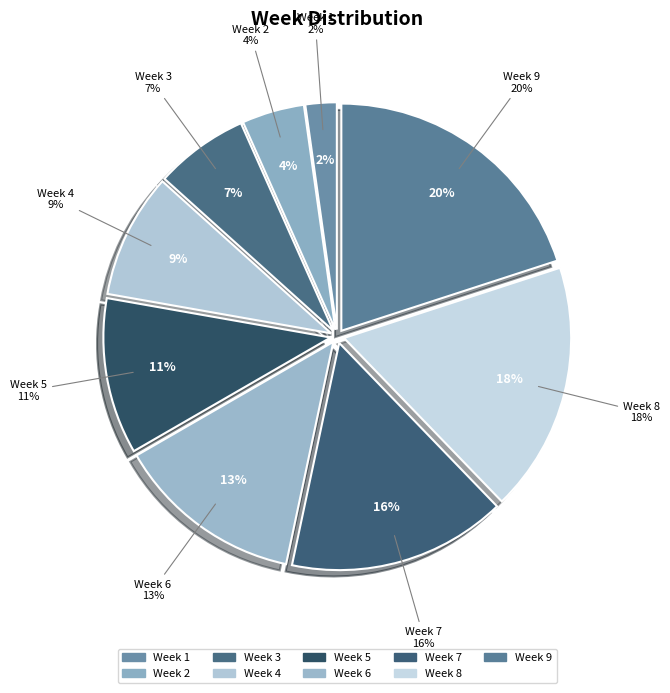

Which slice is the largest?

9